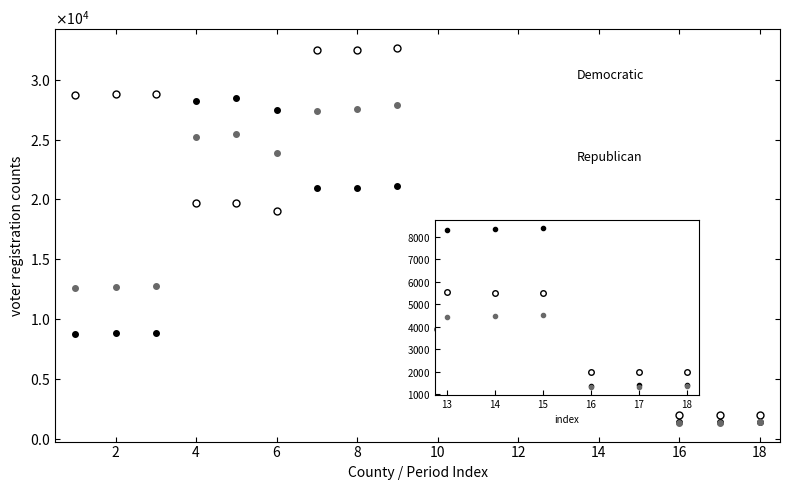

Does the chart display data point markers on the line(s)?

Yes